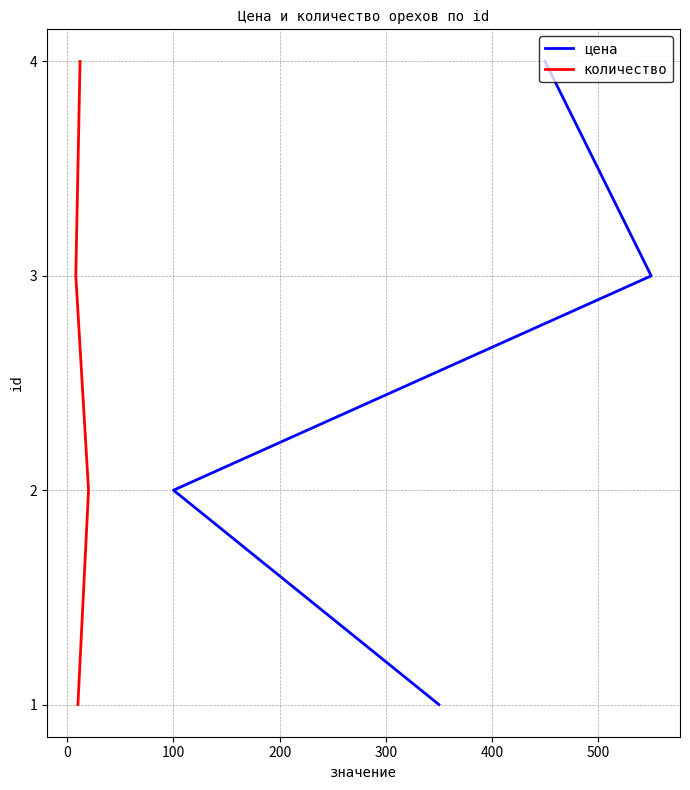

Is it true that цена equals 1 at −100?

False